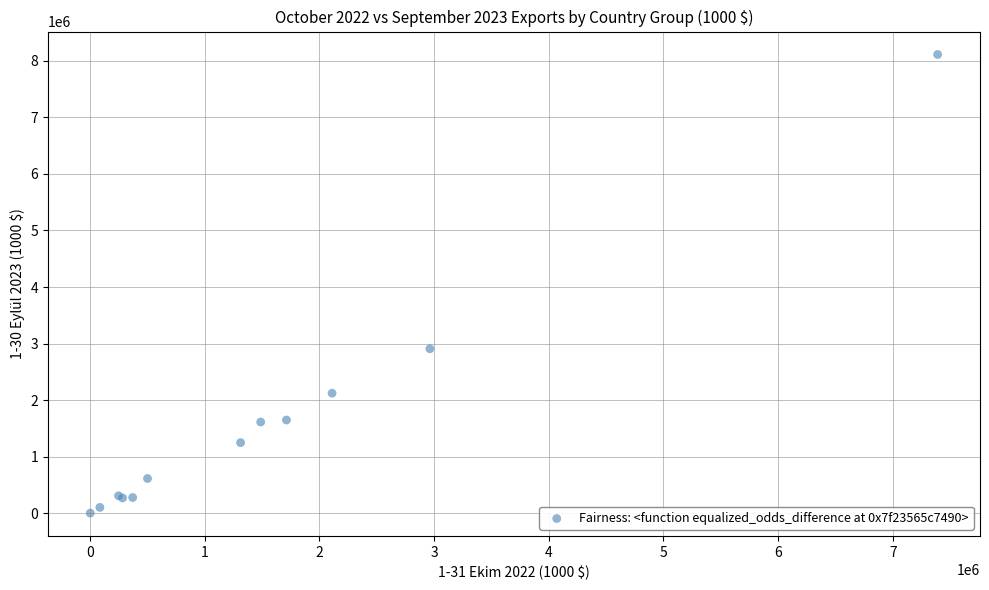

What Y value in the scatter plot is closest to 4057193?

2908330.9